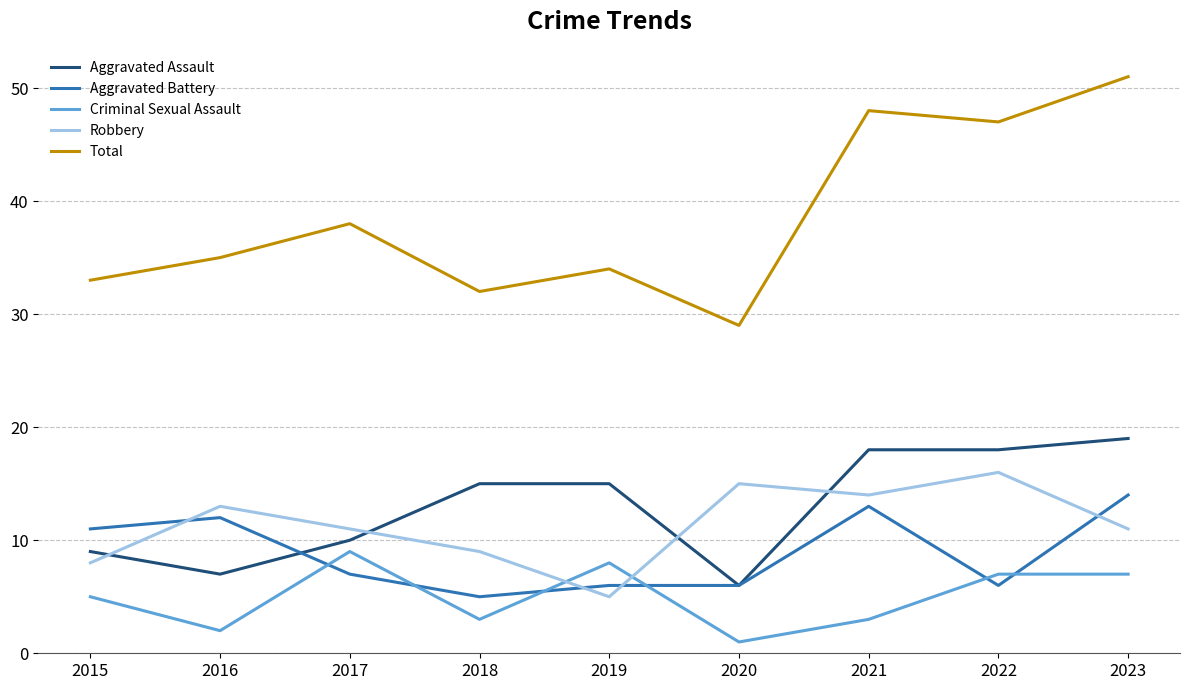

At which category is the sum across all series the highest?

2023